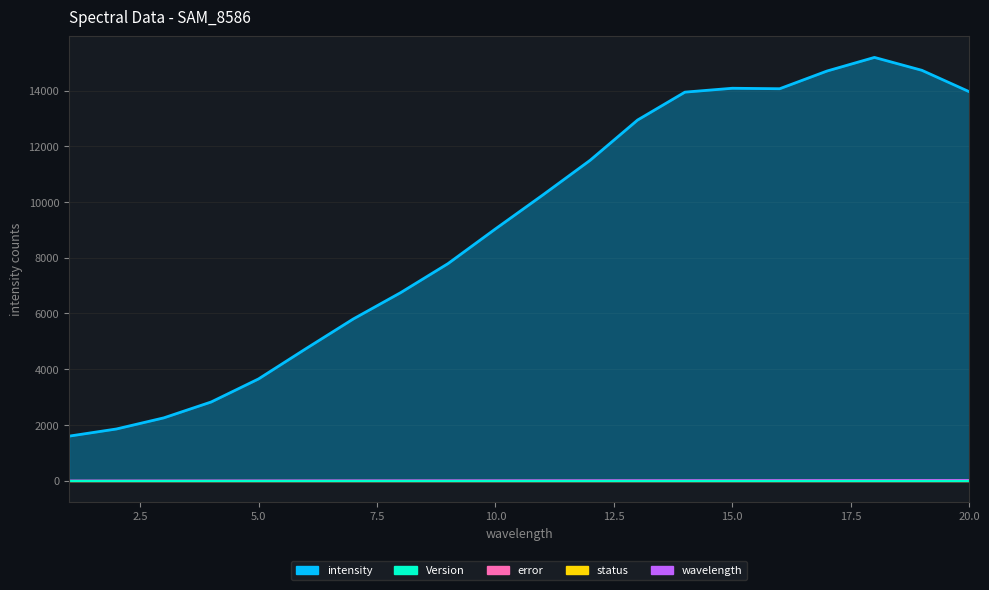

Is it true that Version equals 1 at 13?

False